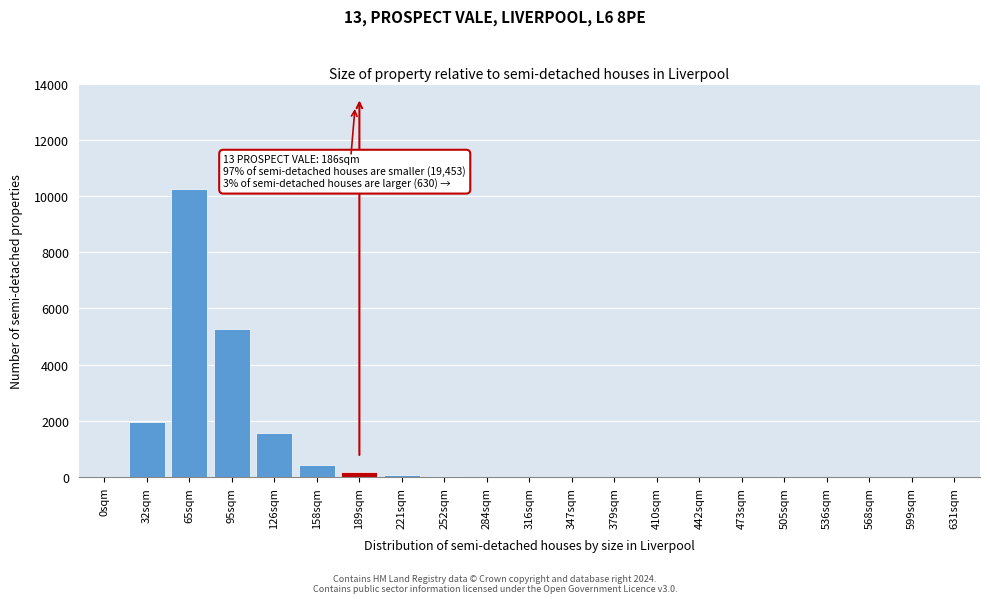

Which category has the highest value across all series?

65sqm